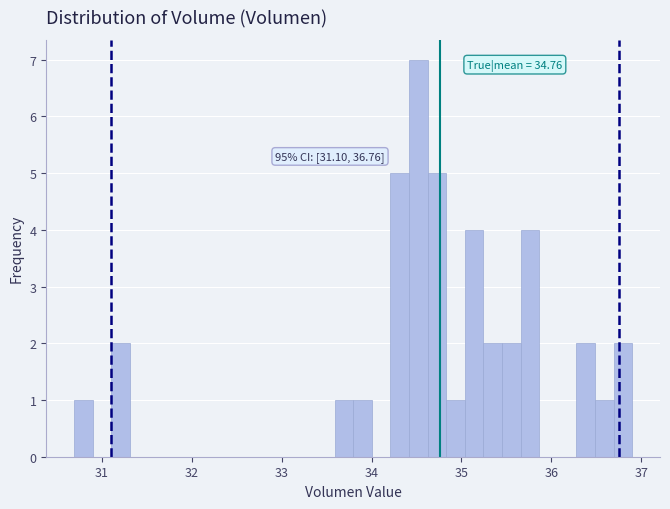

Read against the x-axis, roughly where is the centre of the tallest bar?

34.5